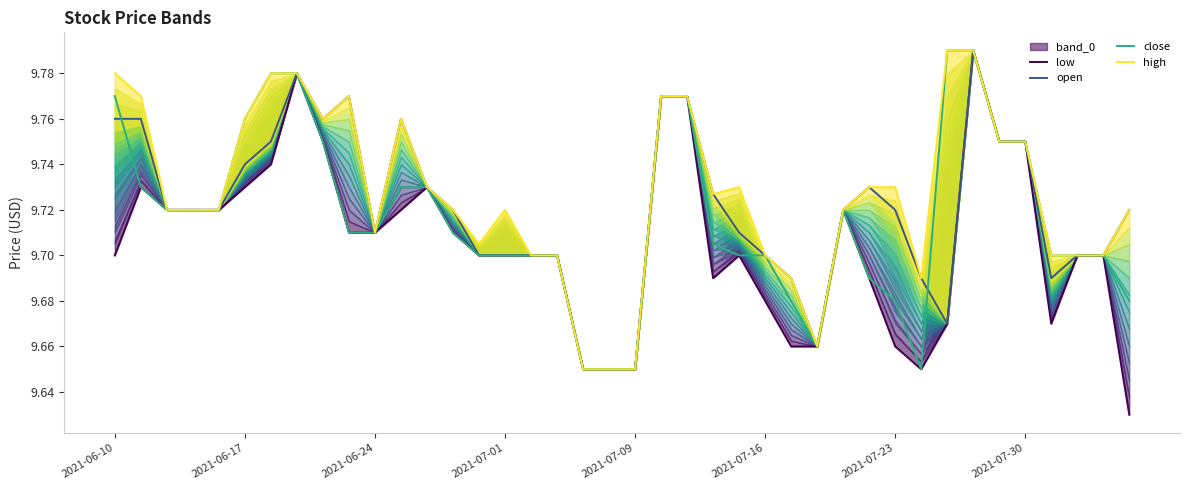

Is it true that high equals 14.5 at 29?

False